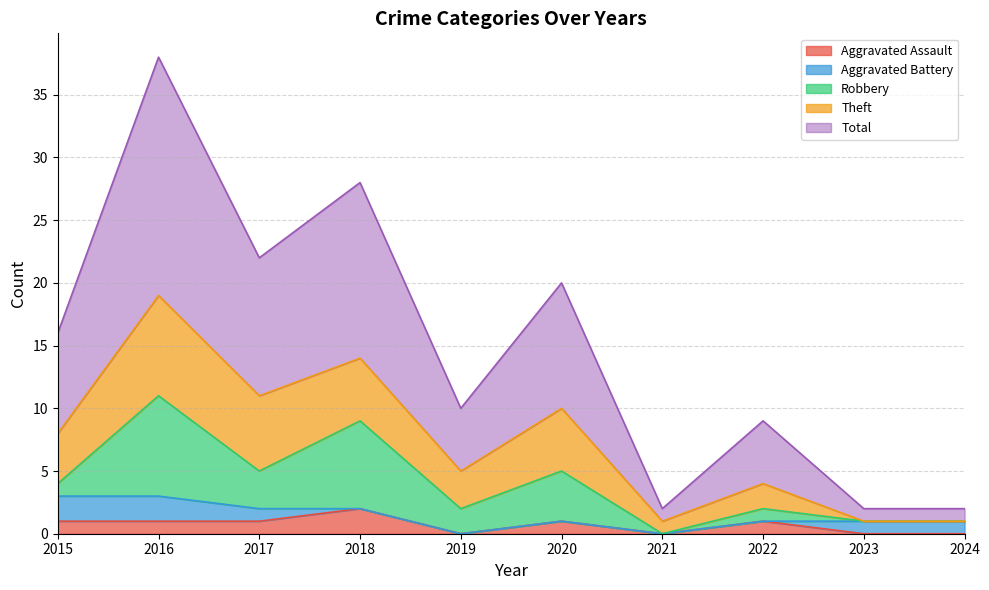

At which label does Robbery reach its minimum?

2021